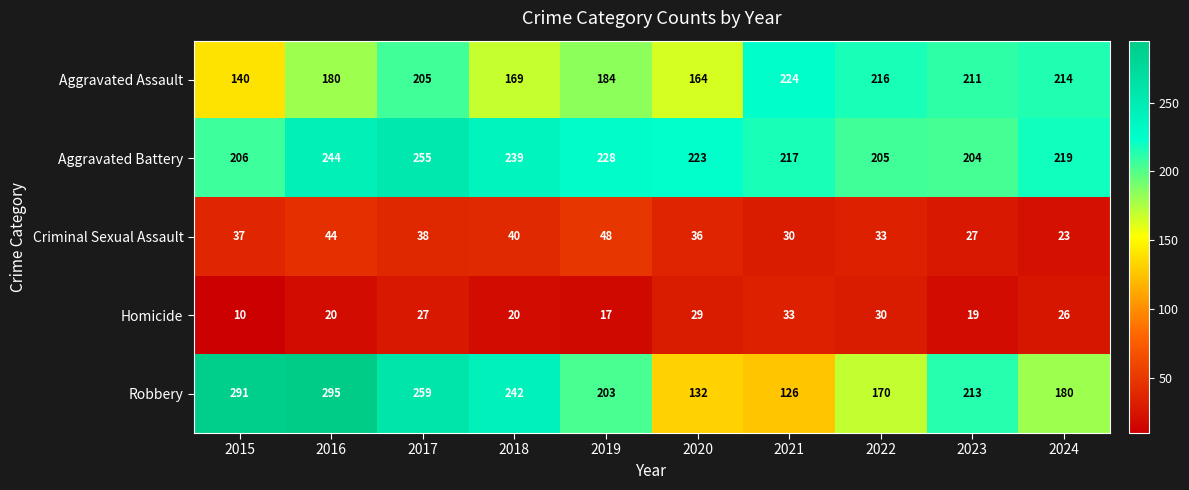

How many series are shown in this chart?

5